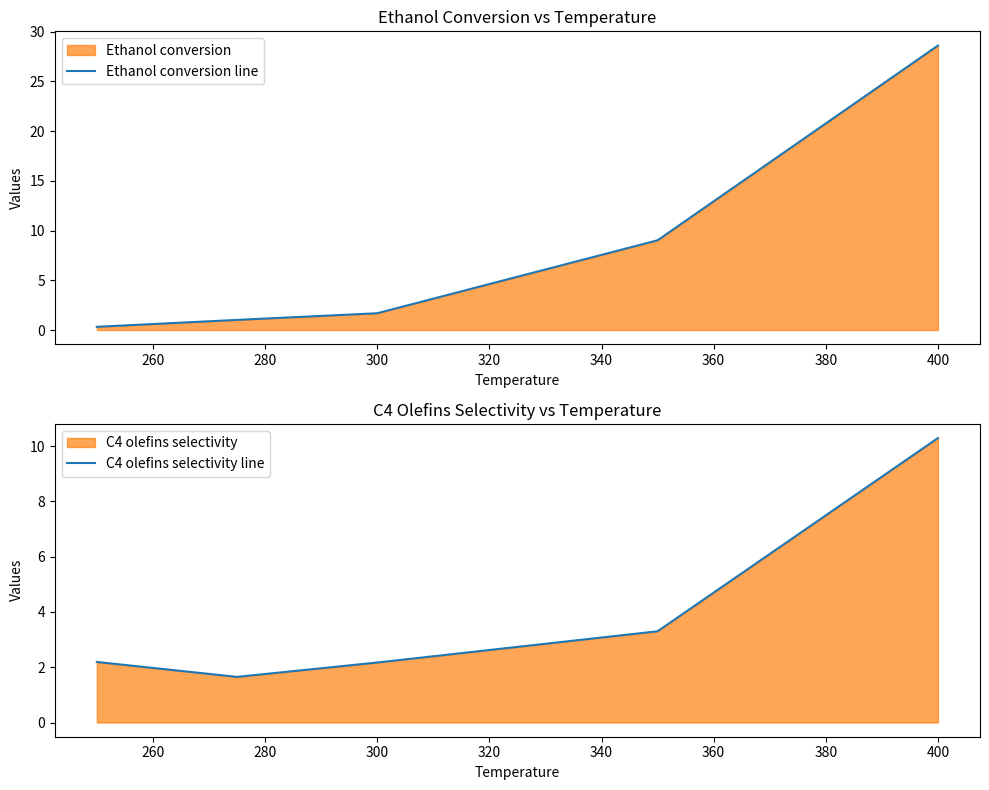

What is the value of the Ethanol conversion line point at the 4th from the left?

9.0